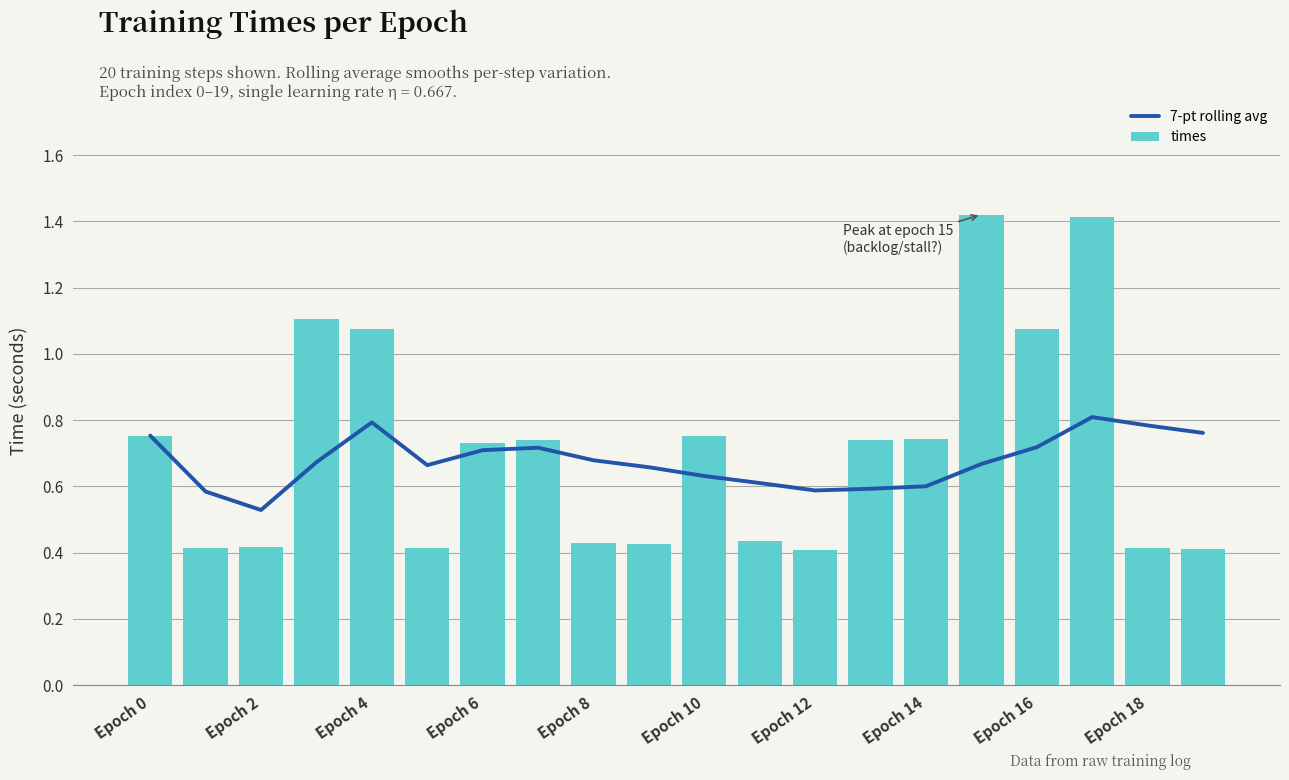

What is the label of the 20th bar from the left?

19